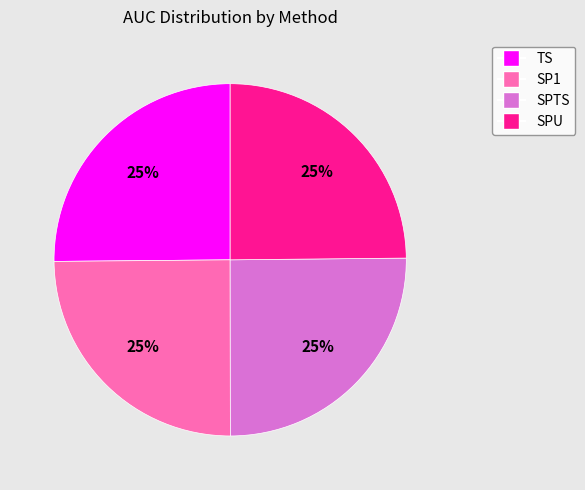

To the nearest percent, what is the average slice percentage?

25%